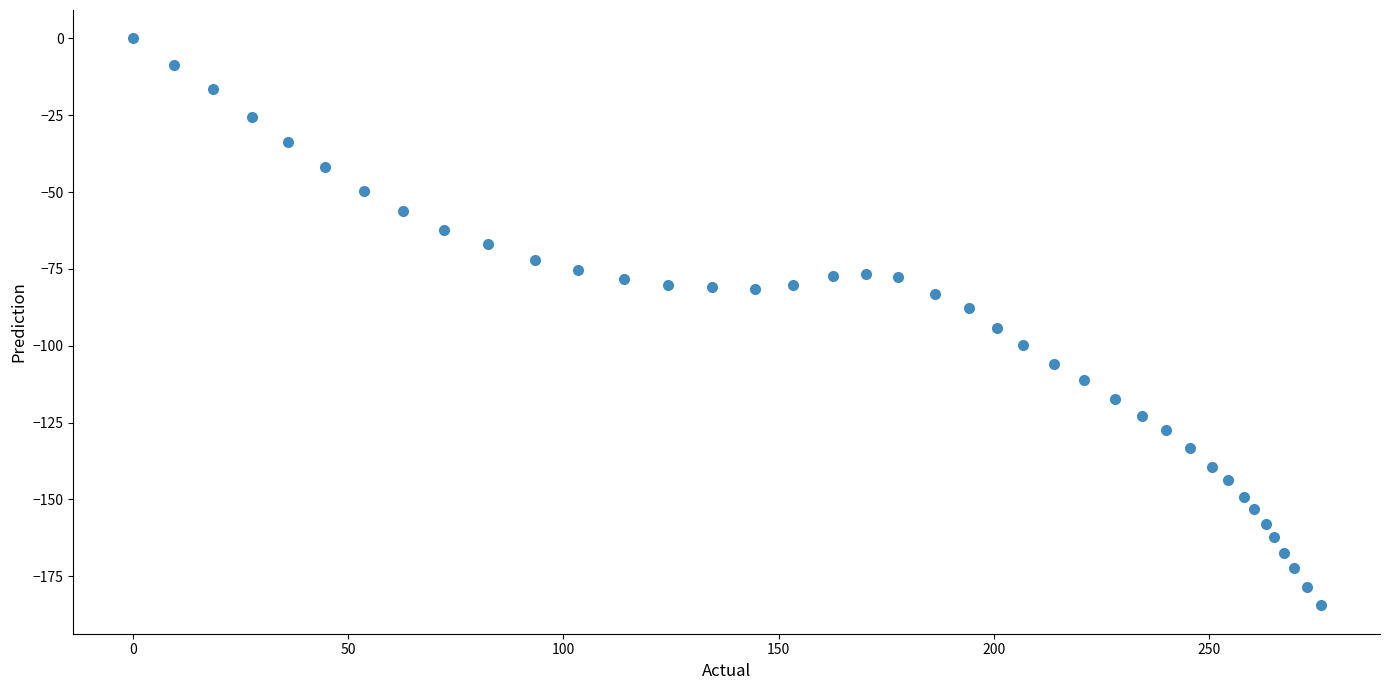

What is the range of Y values (max minus min)?

184.5